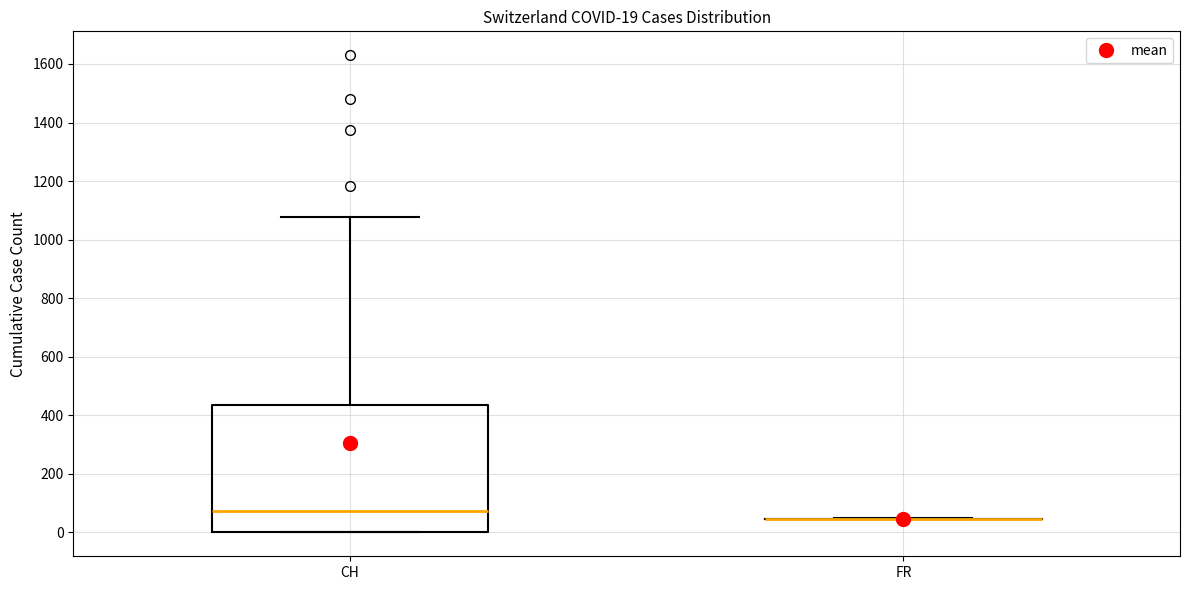

Which box is the tallest, from its lower edge to its upper edge?

CH